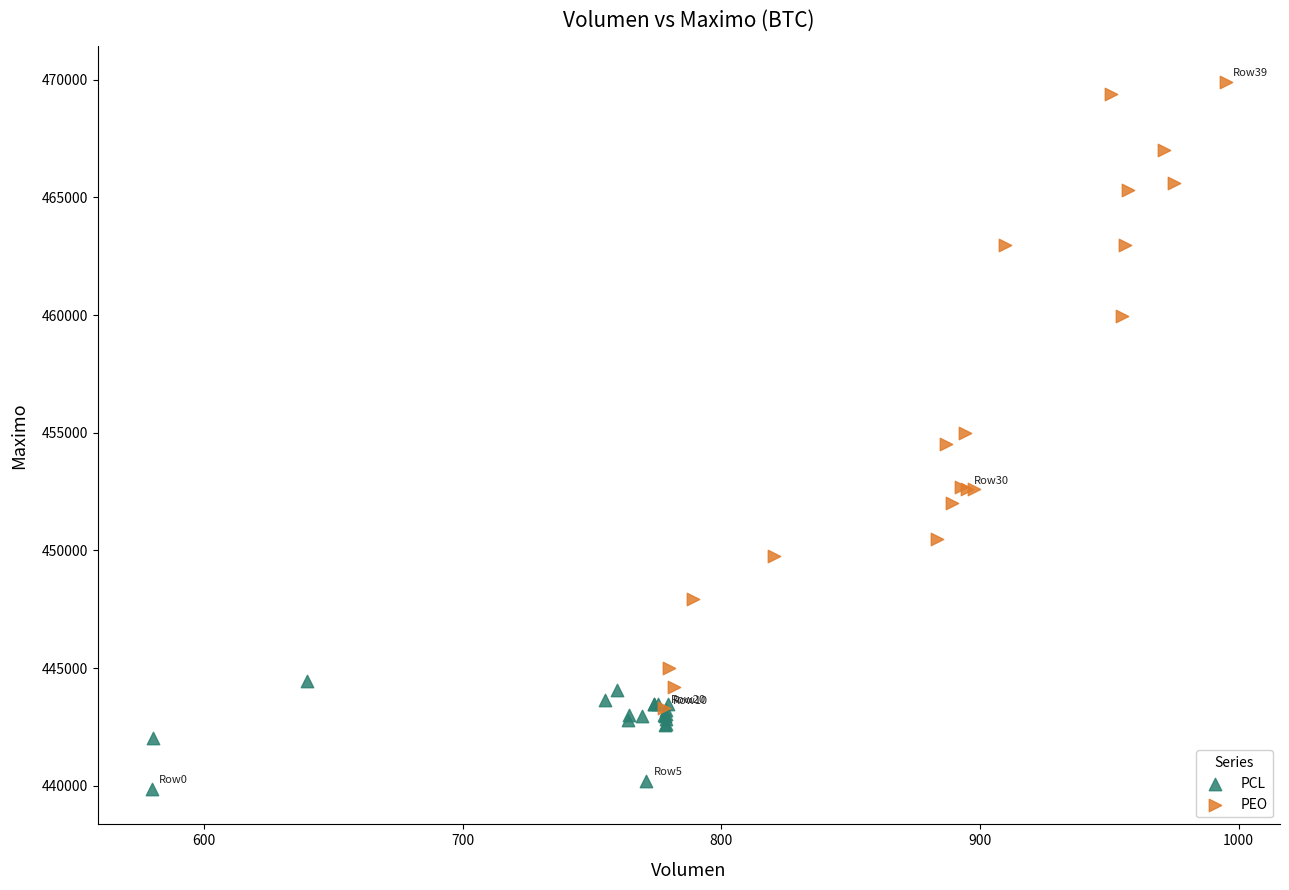

What are all the series names shown in the legend?

PCL, PEO